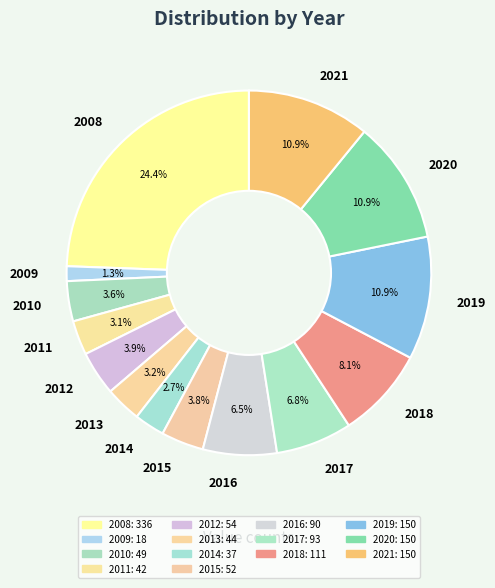

How much of the chart is everything except 2011?

96.9%